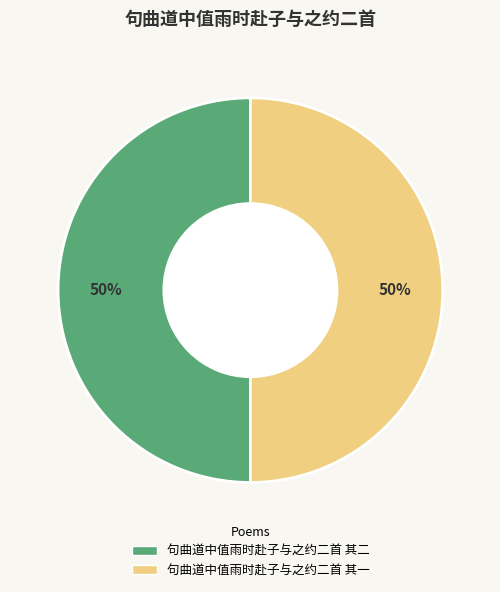

What is the ratio of the value at 句曲道中值雨时赴子与之约二首 其二 to the value at 句曲道中值雨时赴子与之约二首 其一?

1.0